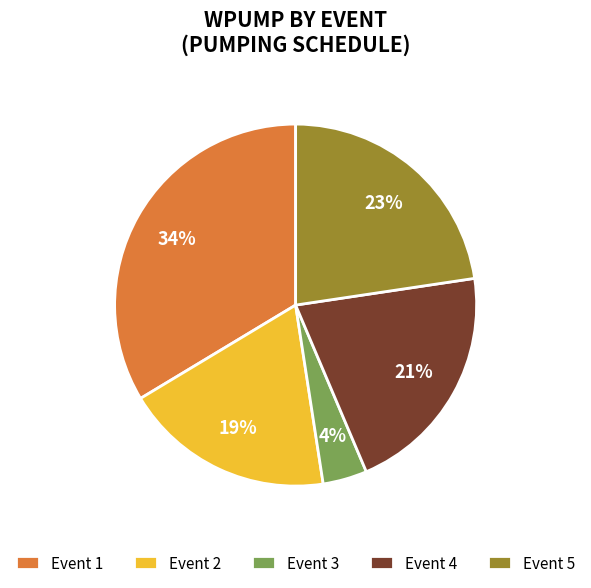

Which slice is the smallest?

Event 3